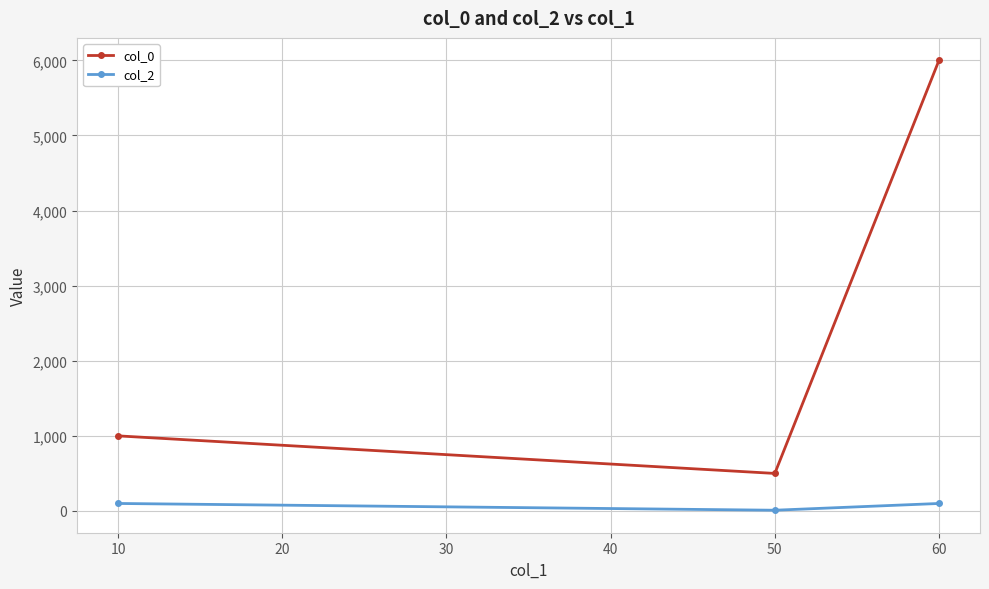

Which series has the widest spread of values?

col_0